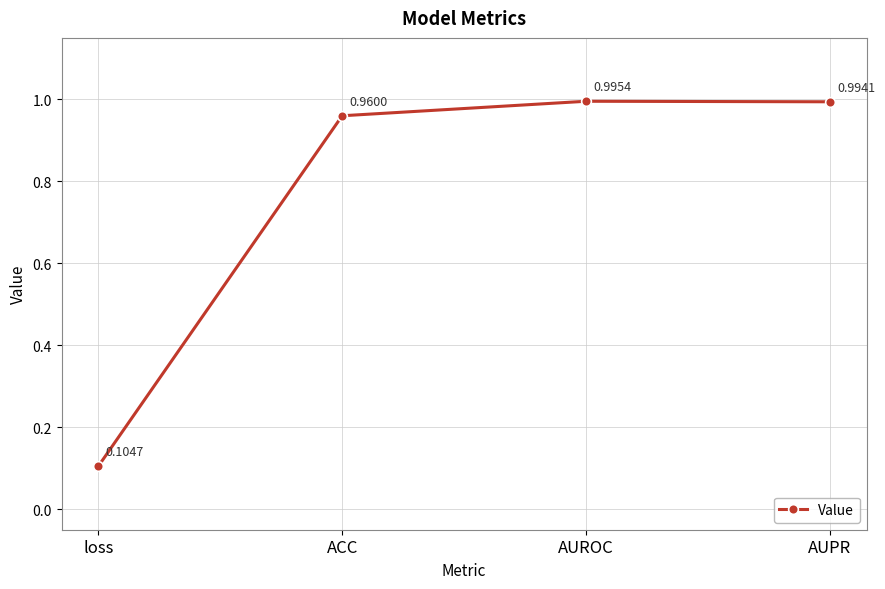

List the labels in order of value, largest first.

AUROC, AUPR, ACC, loss